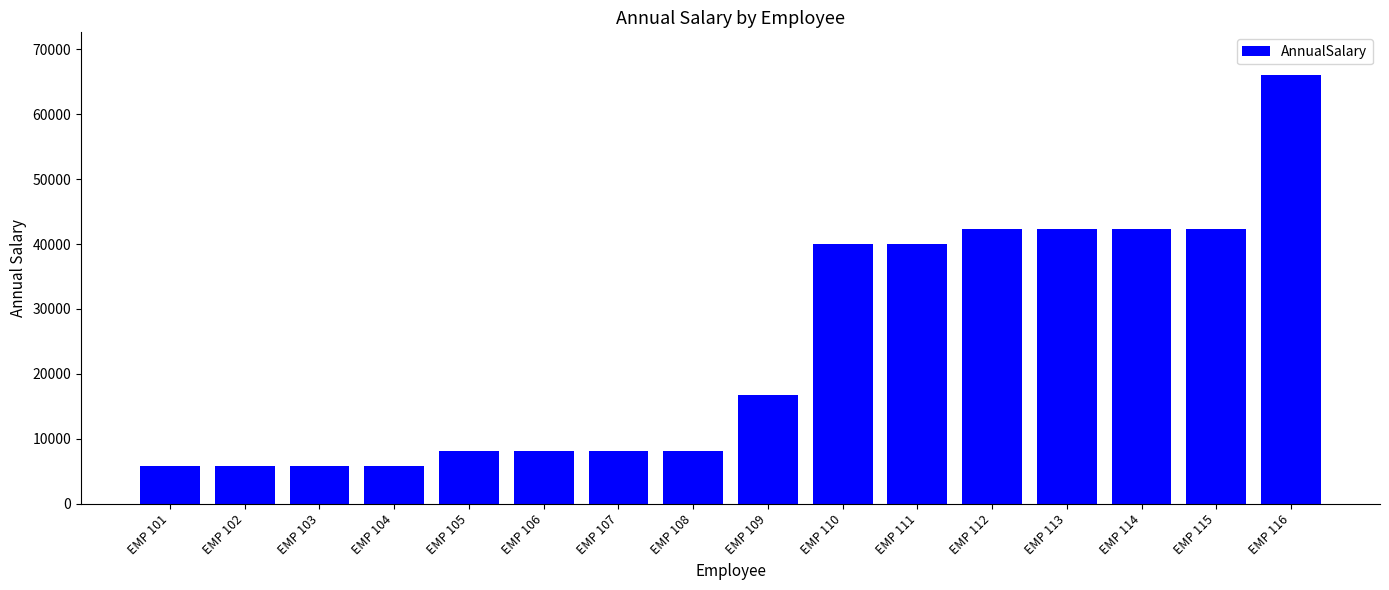

What is the minimum value shown in the chart?

5834.0